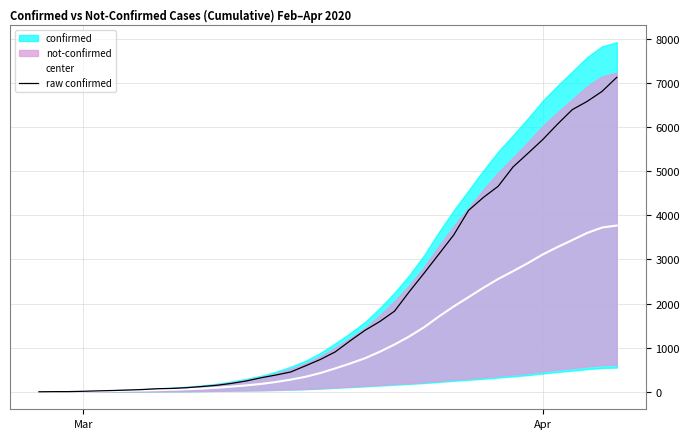

What is the maximum value for raw confirmed?

7127.0